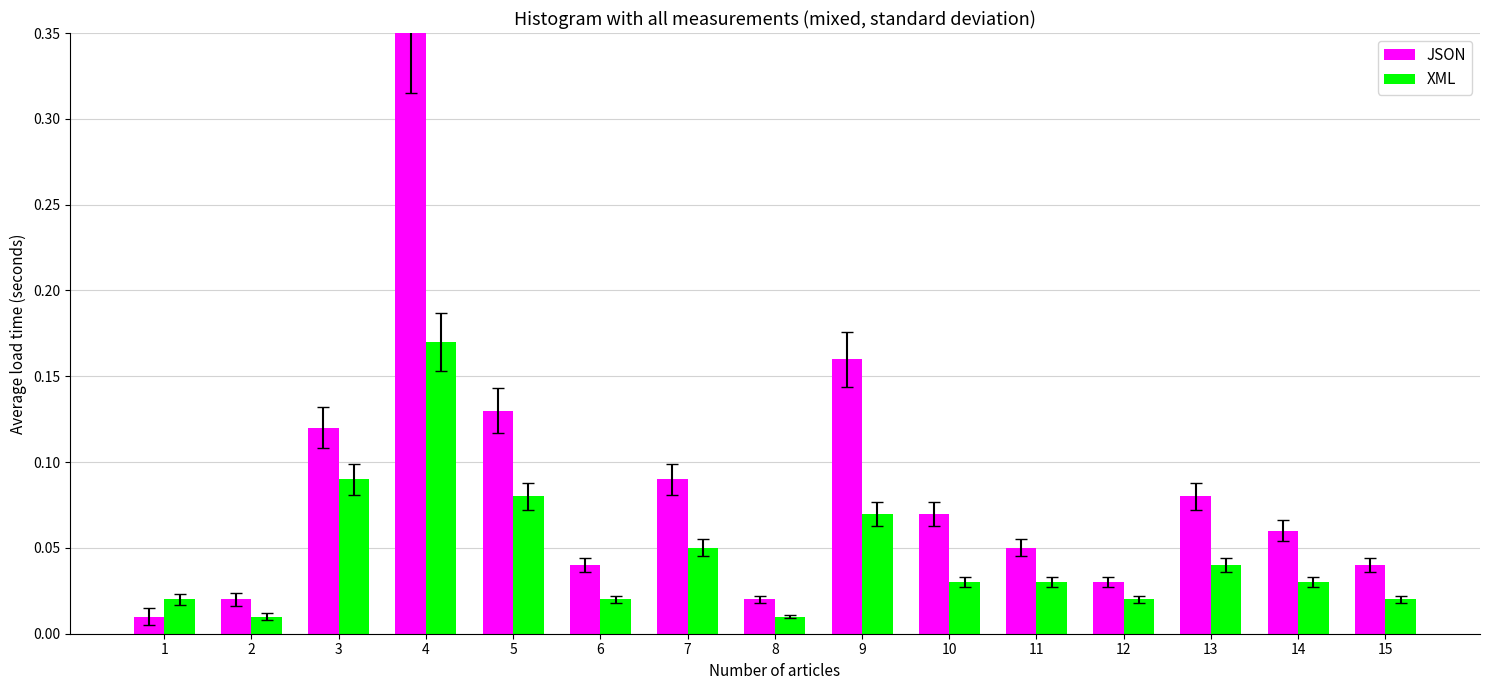

Is it true that JSON equals 0.0 at 14?

False